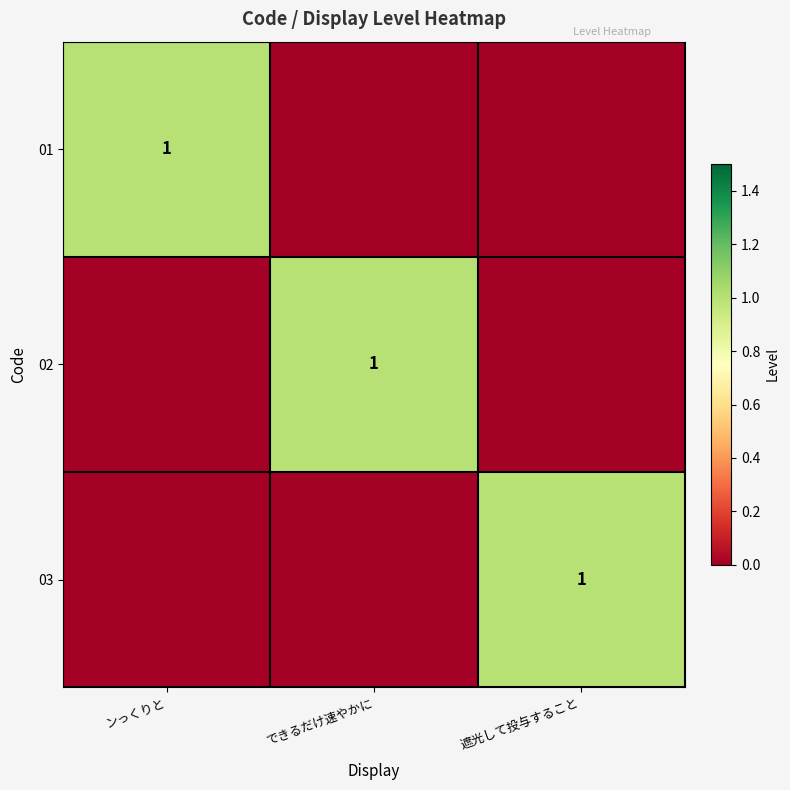

Which category has the lowest value across all series?

できるだけ速やかに